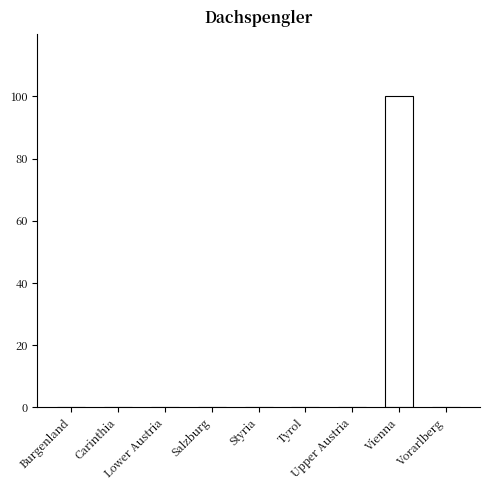

Are the bars horizontal?

No